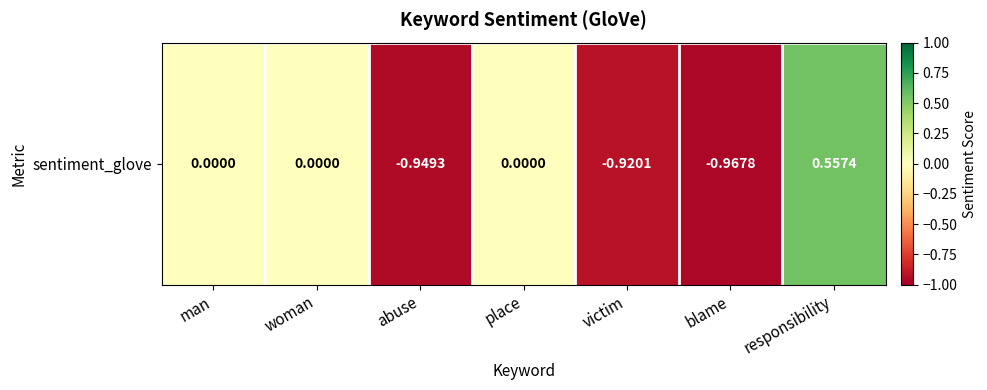

How many negative values are there?

3